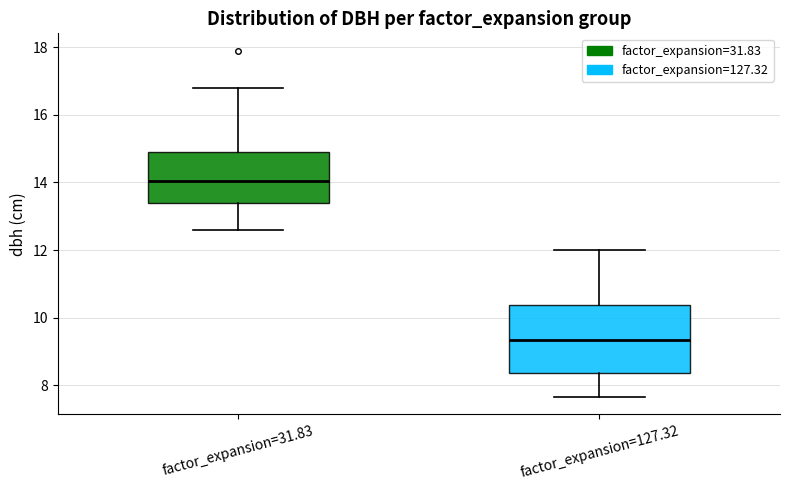

Which box has the lowest median line?

factor_expansion=127.32